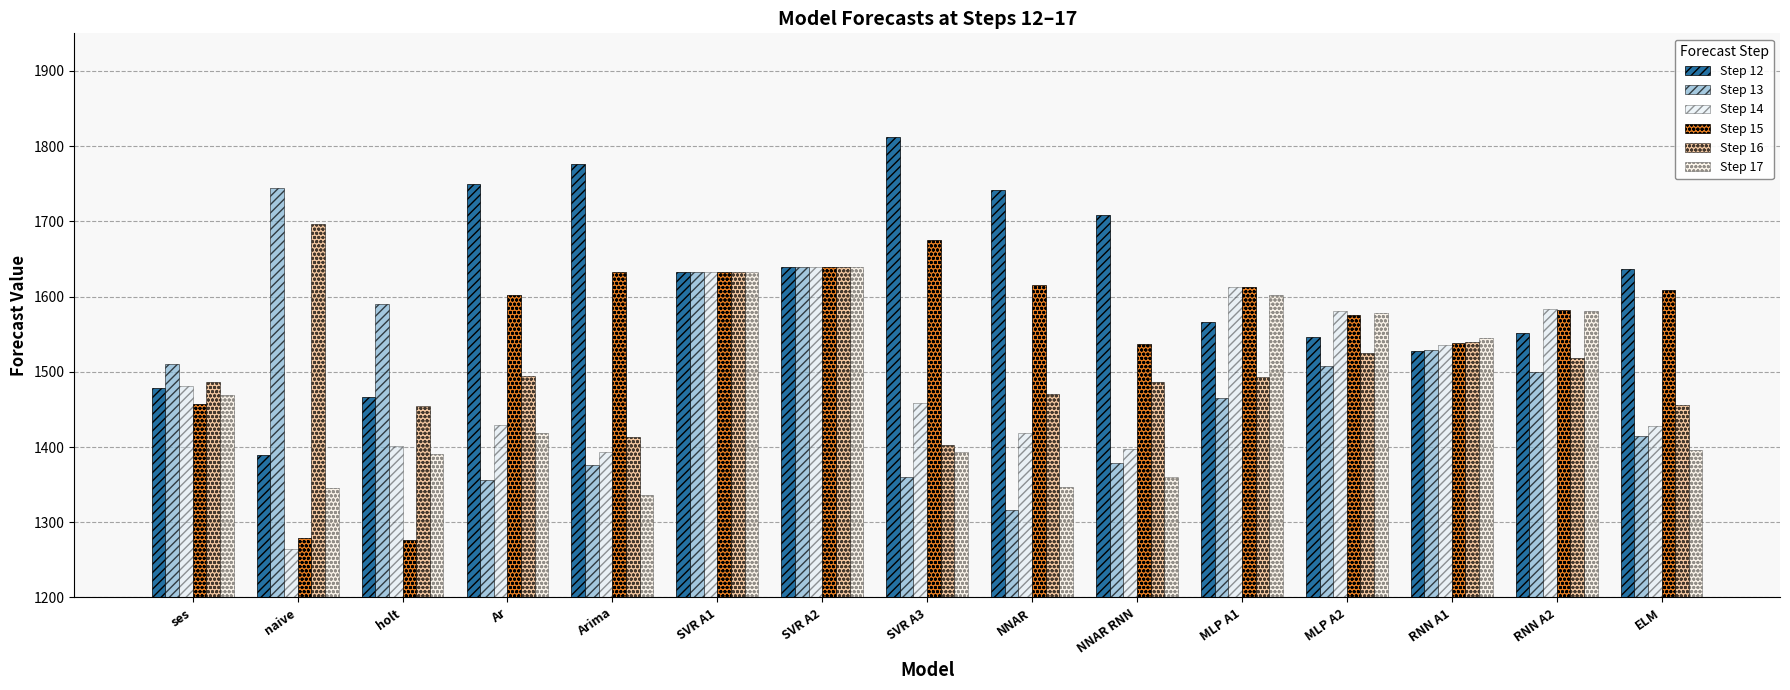

The Step 17 series shows 2748.2 at SVR A1. True or false?

False